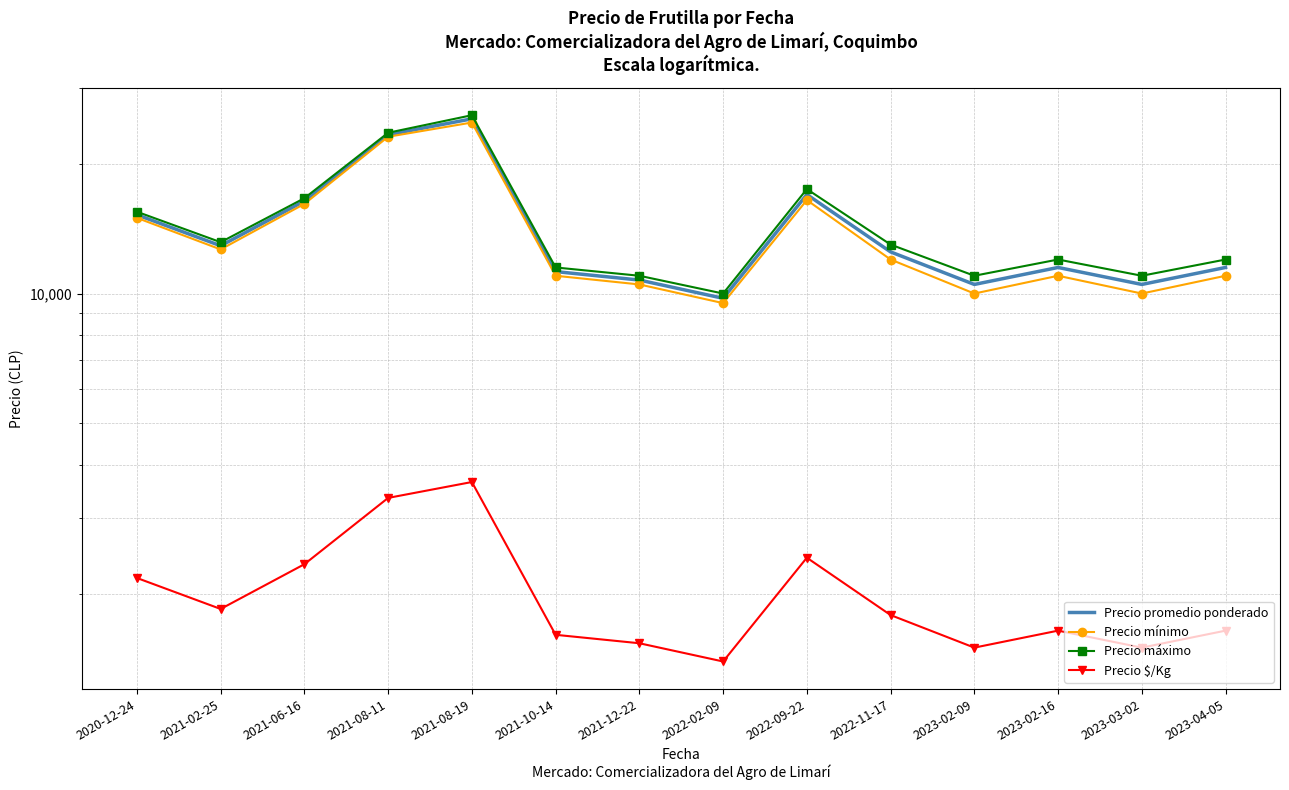

True or false: Precio máximo and Precio promedio ponderado cross at least once.

False